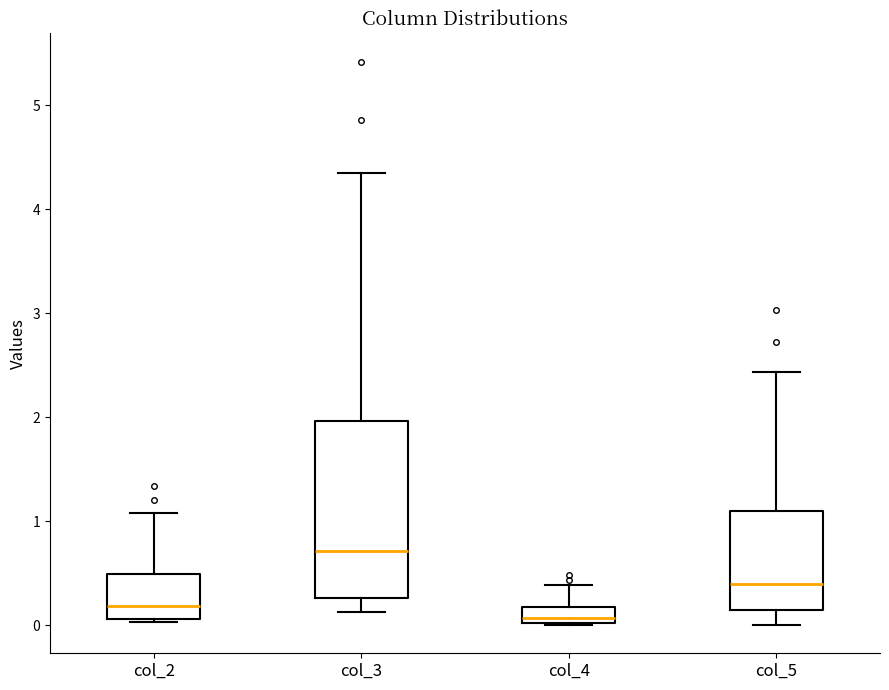

Reading left to right, transcribe this box plot: for each box, give where its median line is, the range the box spans, and where its two whiskers end, as read against the y-axis. The values are not printed on the chart, so give them approximately, as read against the axis.

col_2: median 0.2, box 0.1 to 0.5, whiskers 0.0 to 1.1
col_3: median 0.7, box 0.3 to 2.0, whiskers 0.1 to 4.4
col_4: median 0.1, box 0.0 to 0.2, whiskers 0.0 to 0.4
col_5: median 0.4, box 0.1 to 1.1, whiskers 0.0 to 2.4